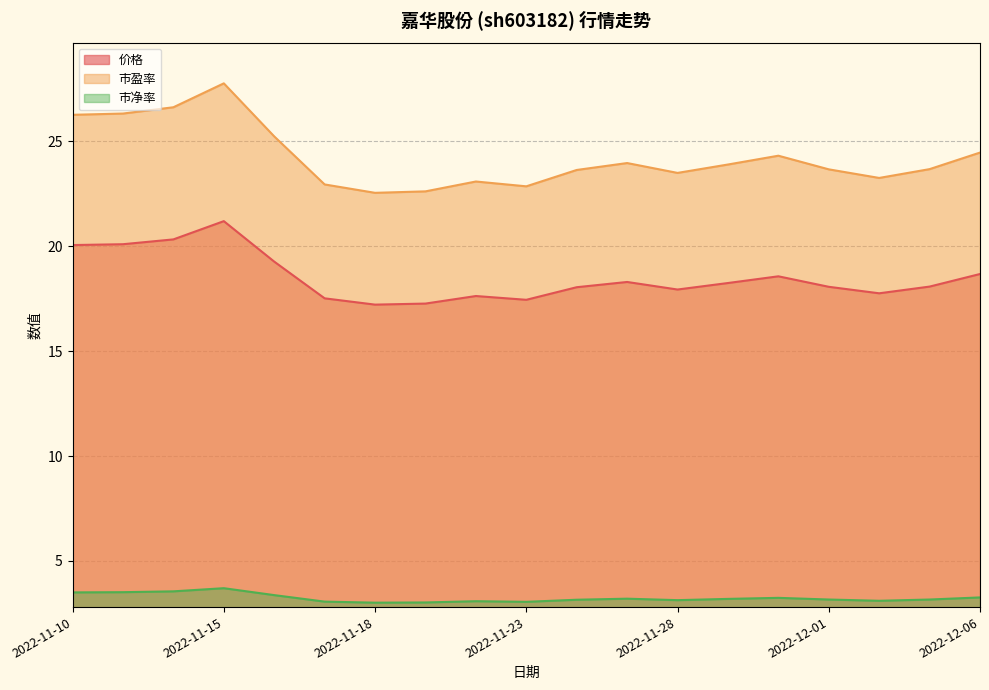

True or false: 价格 has a value of 6.9 at 2022-11-18.

False